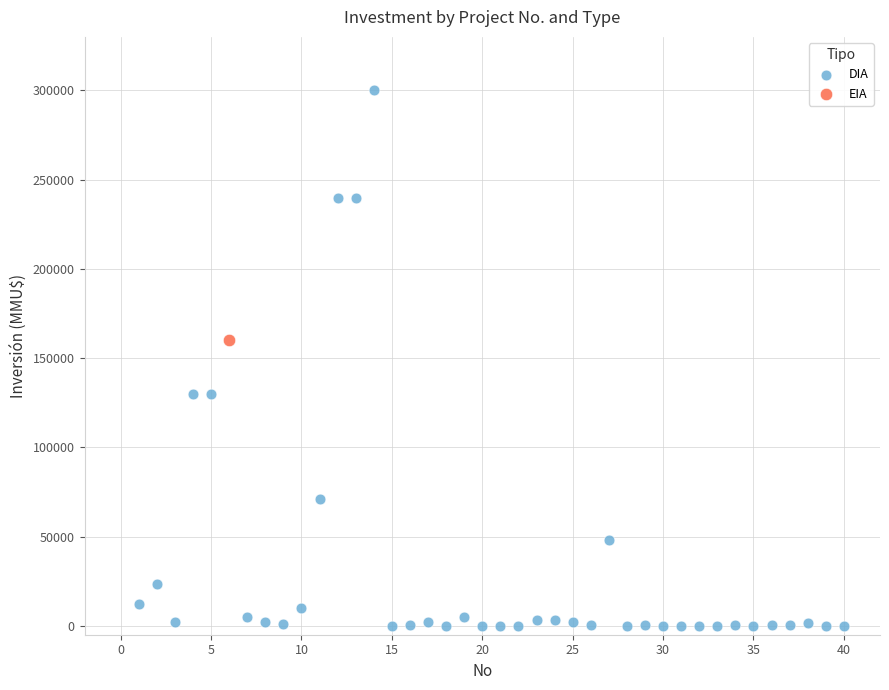

What are all the series names shown in the legend?

DIA, EIA